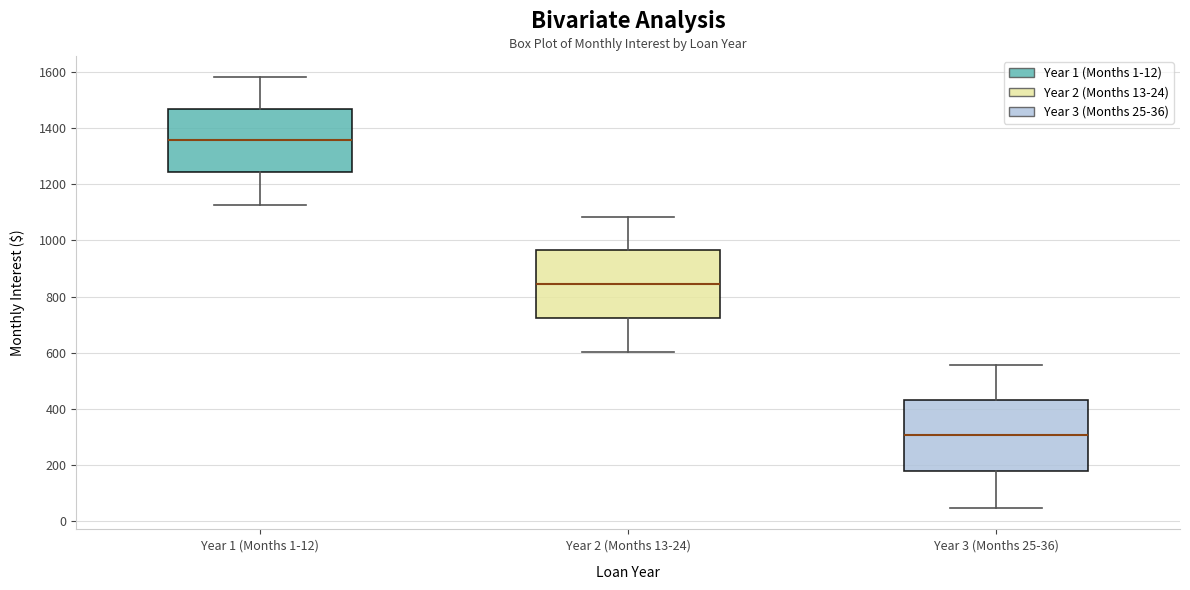

Reading left to right, transcribe this box plot: for each box, give where its median line is, the range the box spans, and where its two whiskers end, as read against the y-axis. The values are not printed on the chart, so give them approximately, as read against the axis.

Year 1 (Months 1-12): median 1360, box 1240 to 1460, whiskers 1120 to 1580
Year 2 (Months 13-24): median 840, box 720 to 960, whiskers 600 to 1080
Year 3 (Months 25-36): median 300, box 180 to 440, whiskers 40 to 560